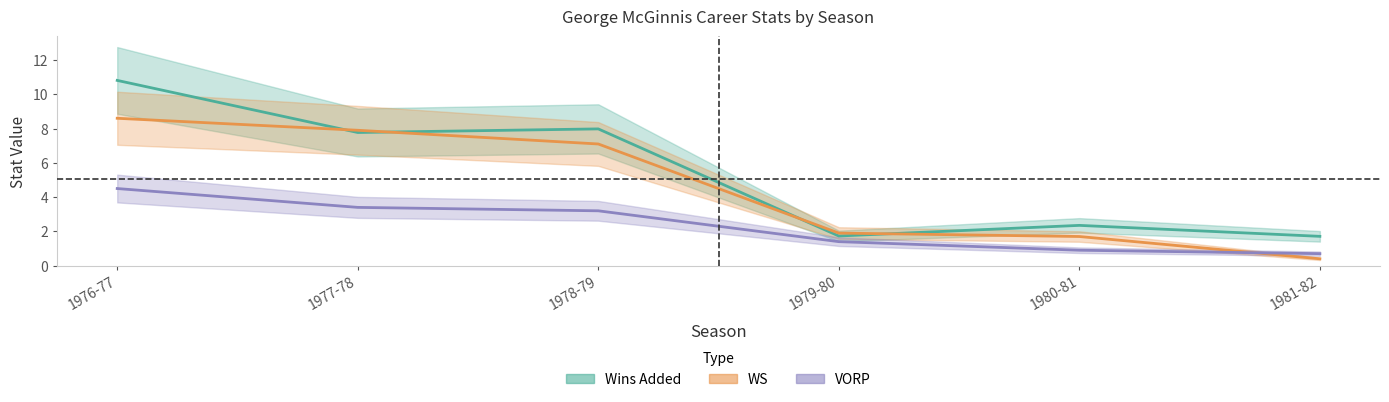

How many times do WS and Wins Added cross each other?

4